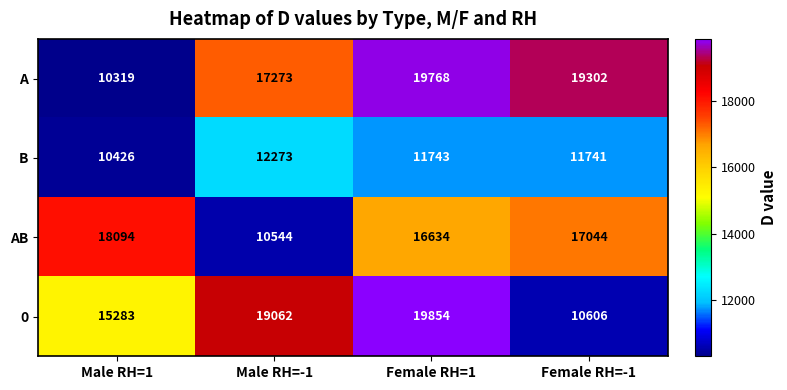

At which label is 0 closest to 15230?

Male RH=1